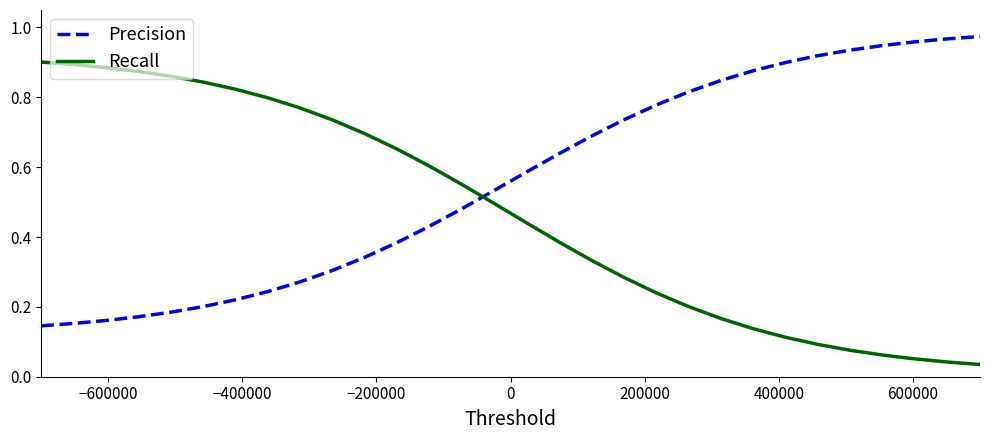

Is this an area chart (filled region under the line)?

No